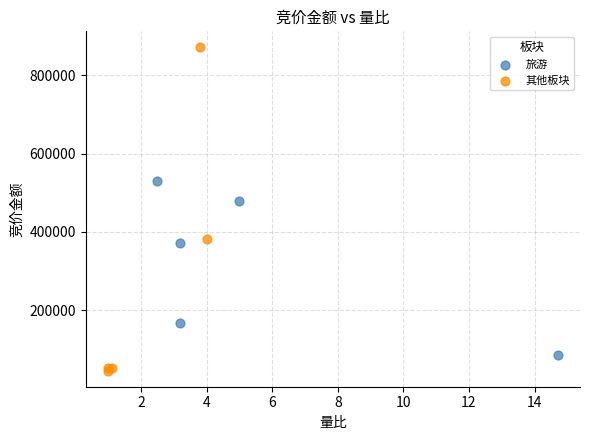

Which series reaches the minimum Y coordinate?

其他板块